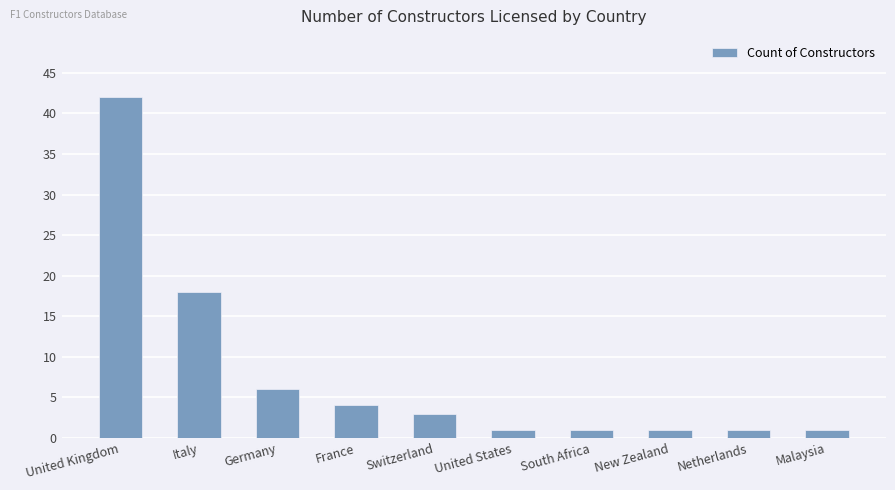

What position from the right is Germany?

8